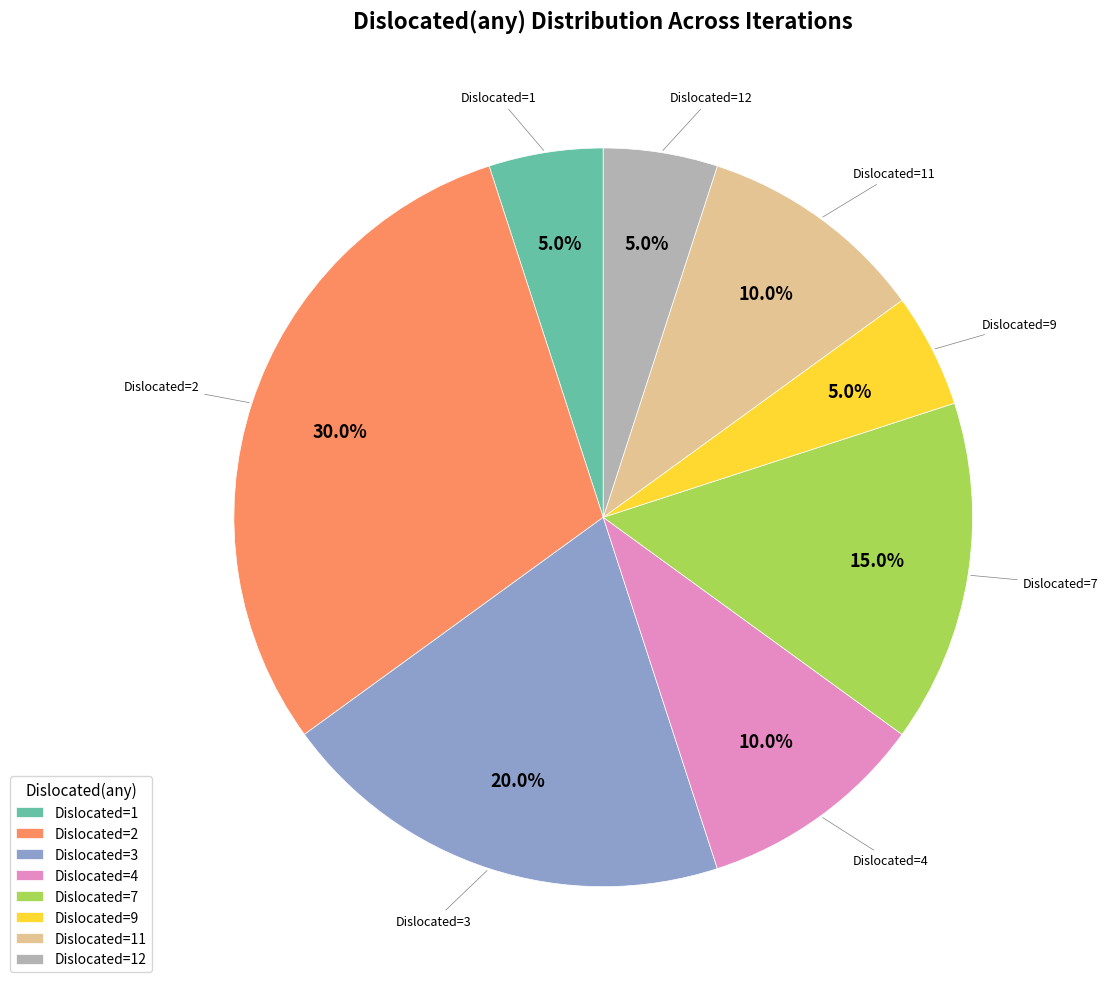

How many segments does this pie chart have?

8